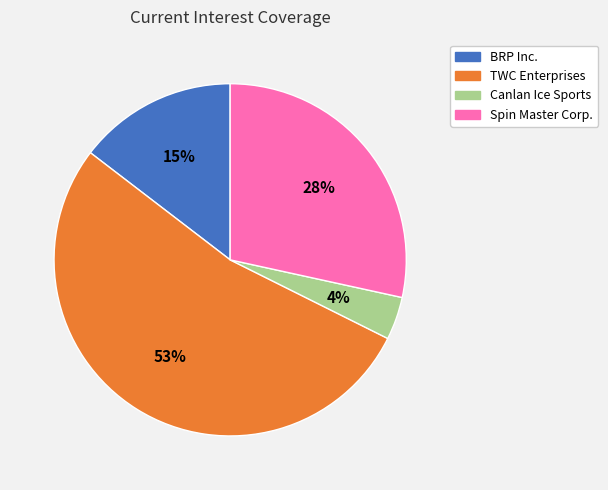

Which has a higher value, BRP Inc. or TWC Enterprises?

TWC Enterprises